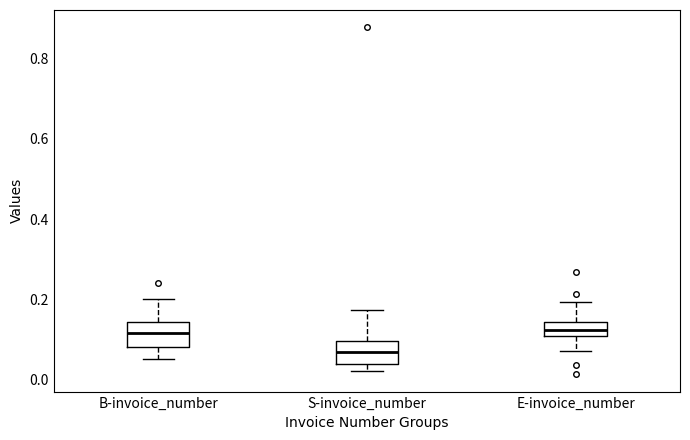

Where does the median line of the box for E-invoice_number sit on the y-axis? The values are not printed on the chart, so give them approximately, as read against the axis.

0.12